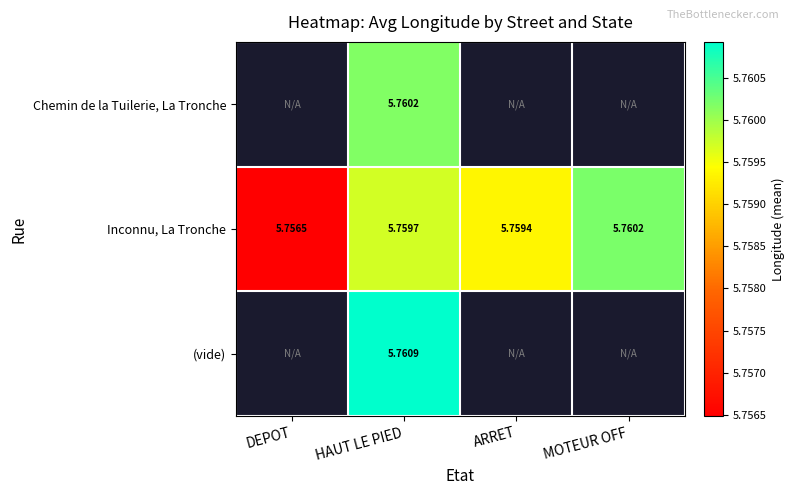

At which category does the chart reach its minimum across all series?

DEPOT